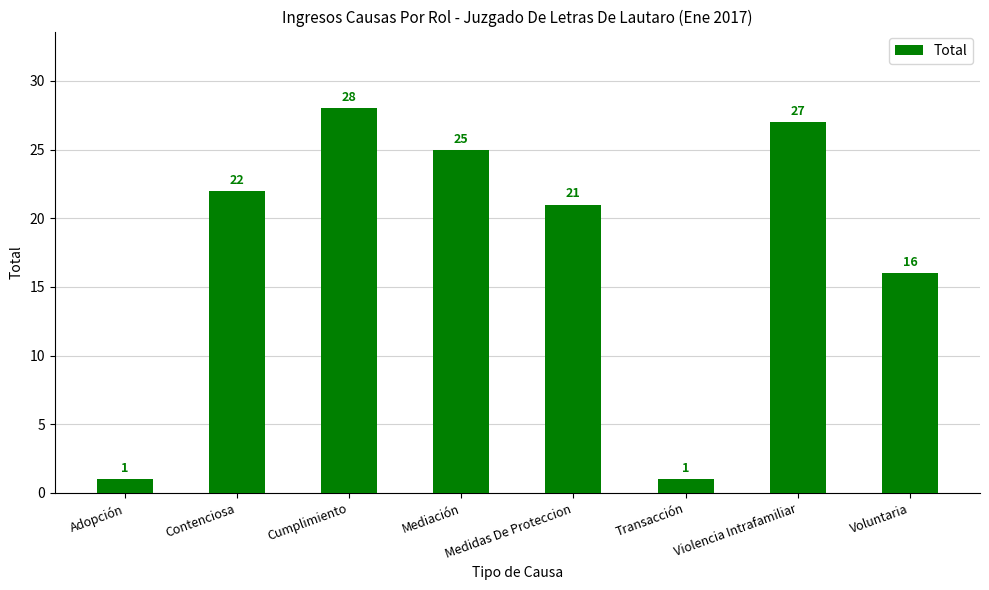

Approximately how many times larger is the value at Contenciosa compared to Adopción?

22.0